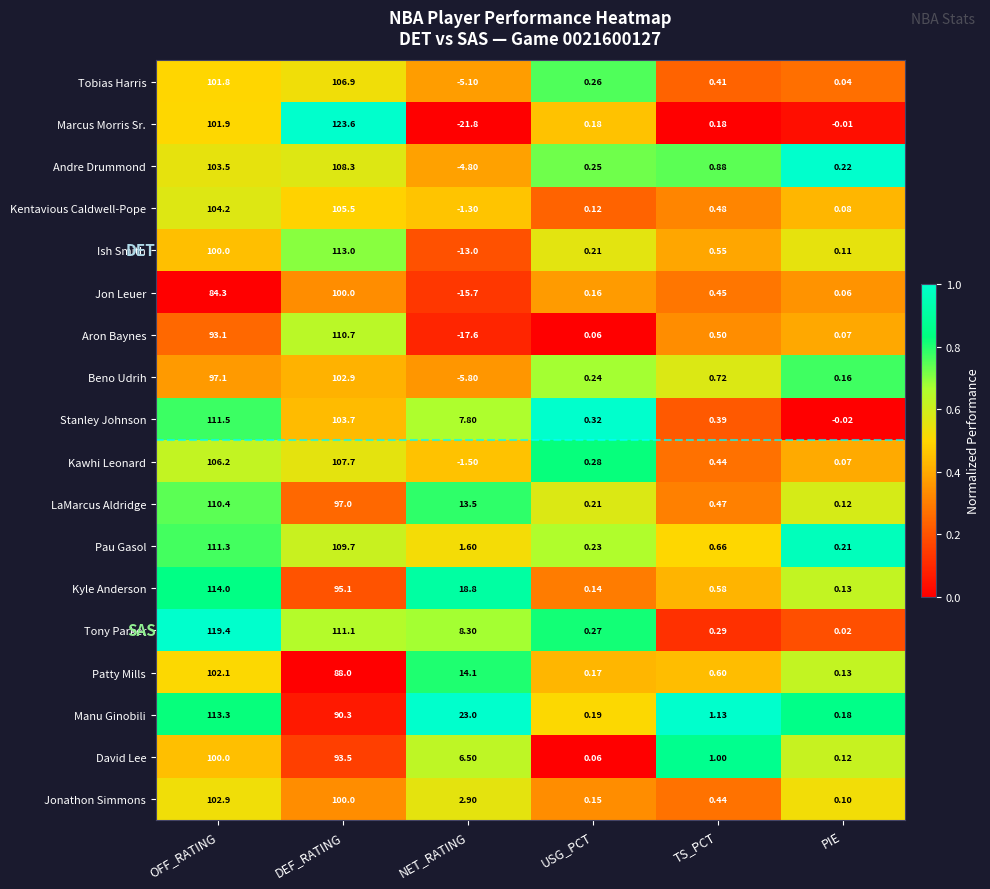

How many categories are shown in the chart?

6